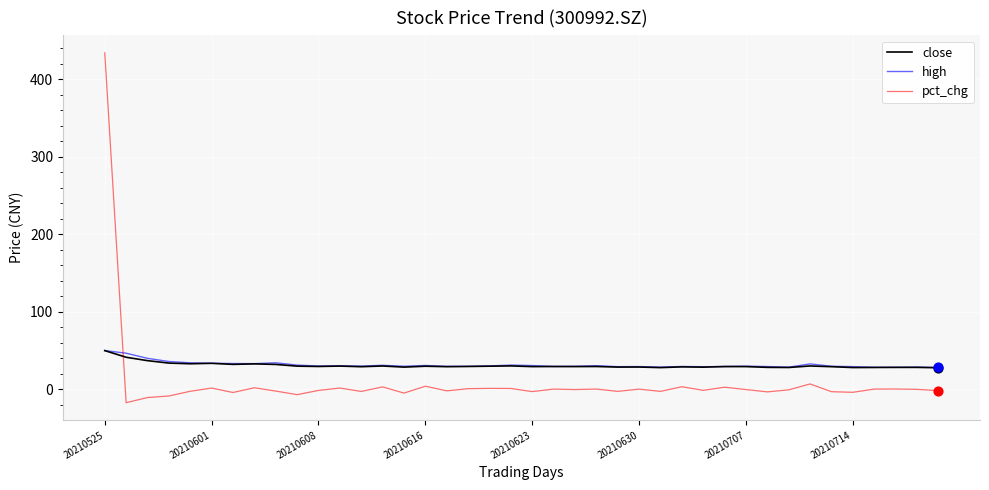

What is the minimum value for pct_chg?

-17.2